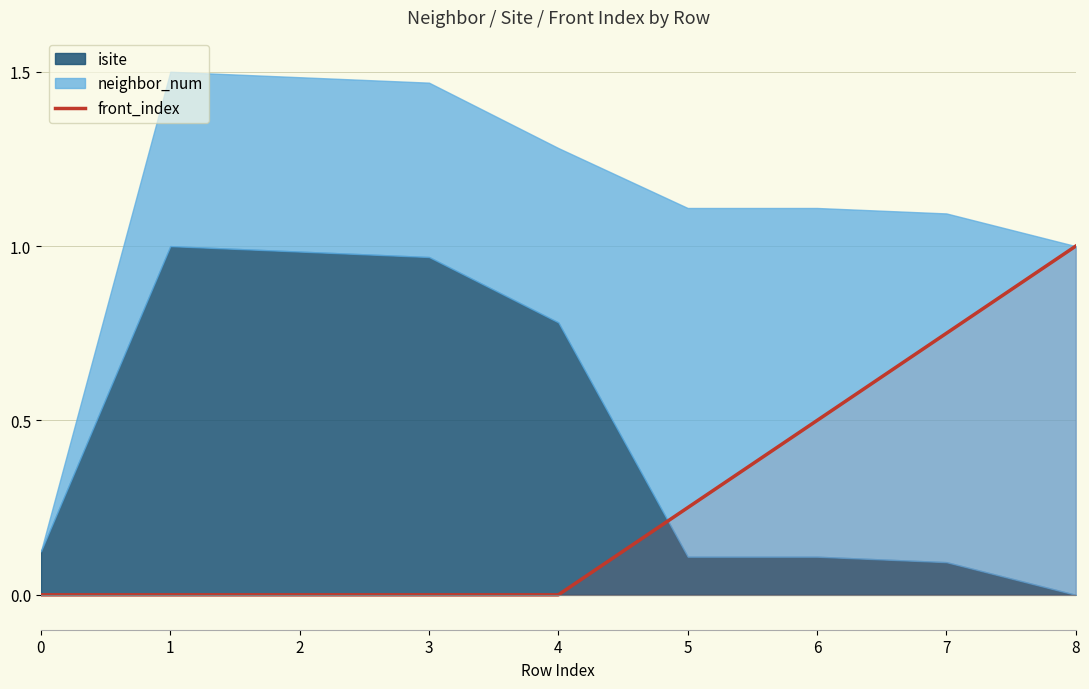

Which category has the highest value in the front_index series?

8